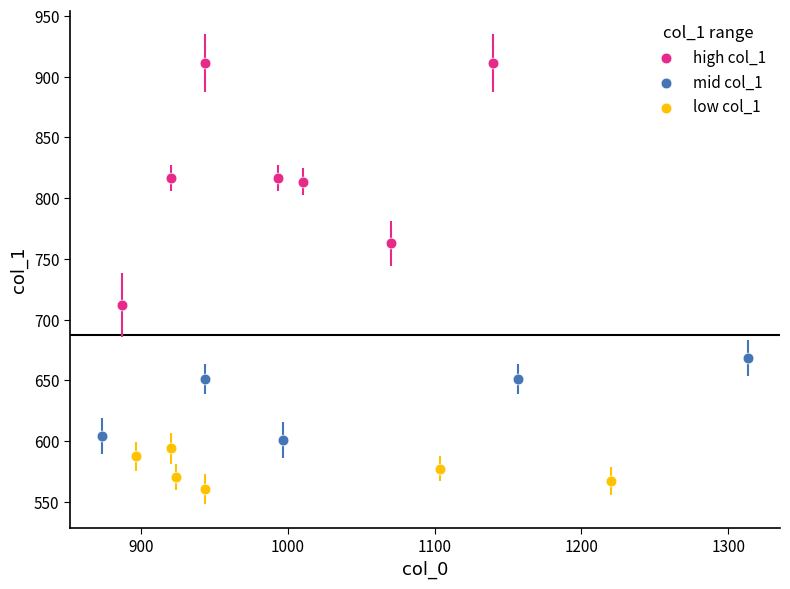

Which series contains the highest Y value?

high col_1